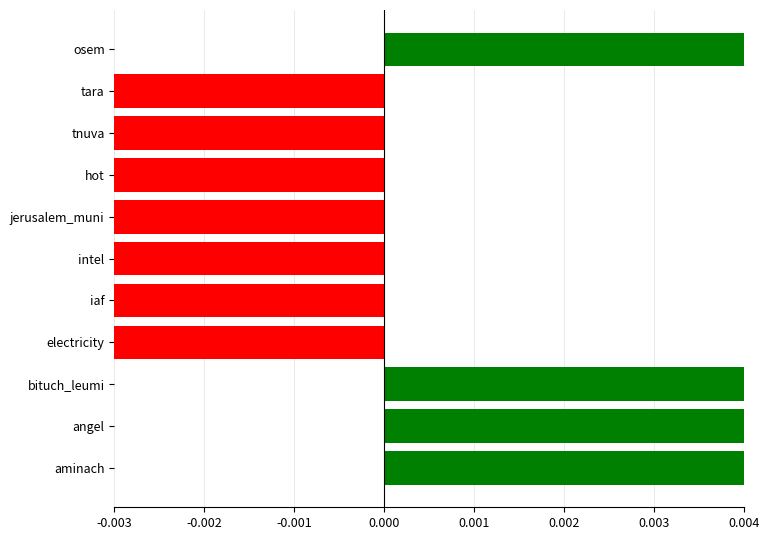

How many data points are above 0?

4